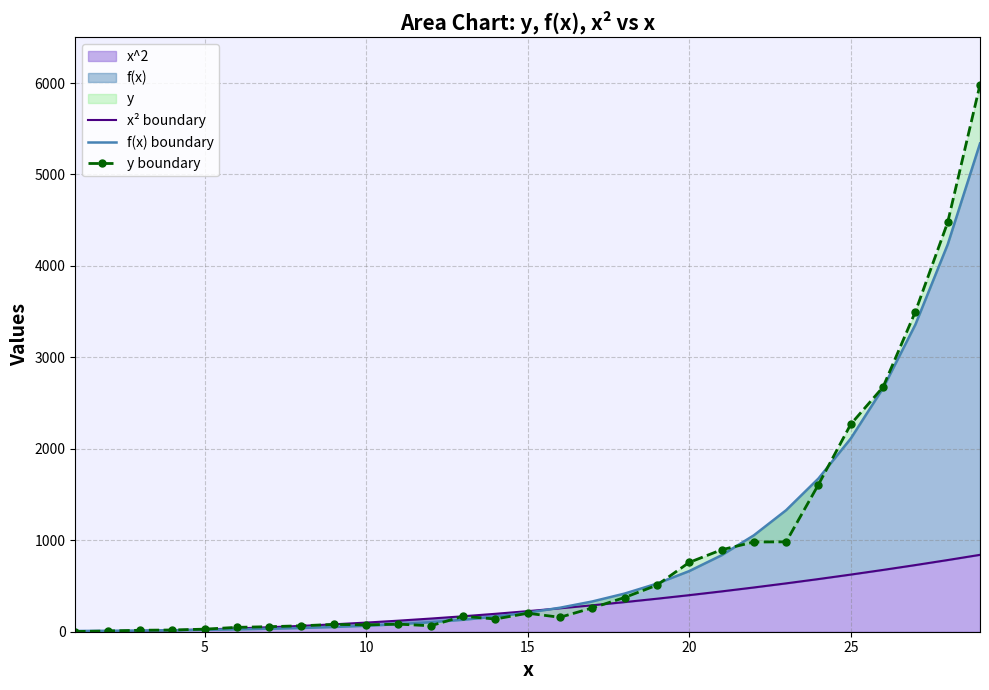

Which series changed the most between 15 and 20?

y boundary